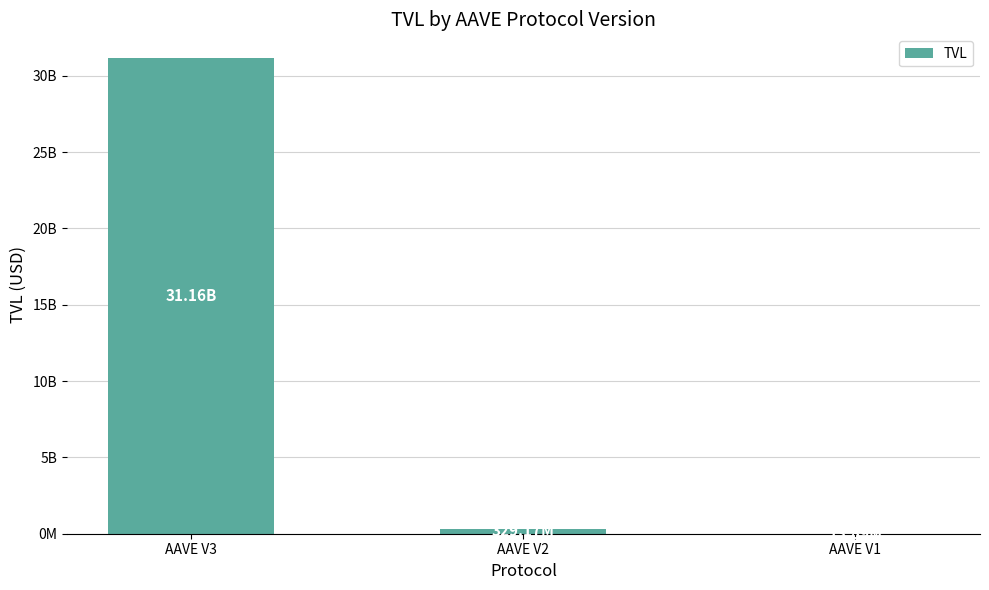

Are the bars horizontal?

No